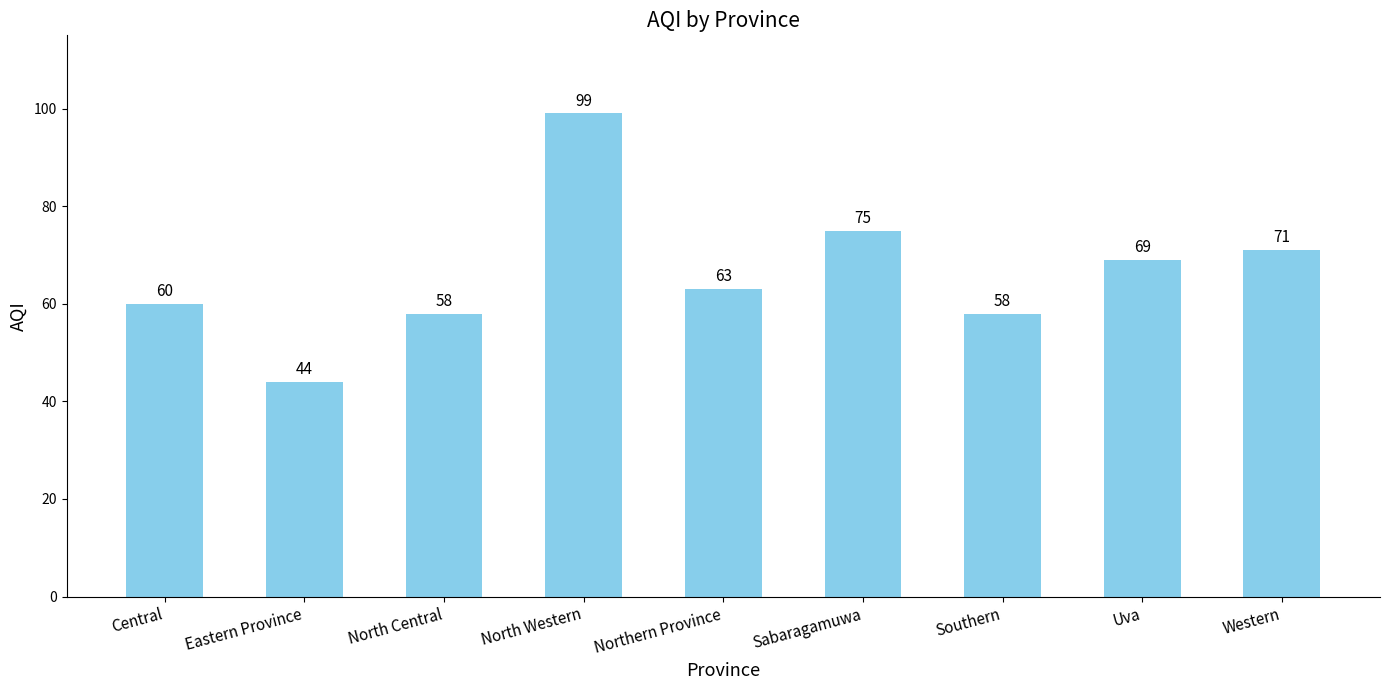

What is the label of the 9th bar from the right?

Central